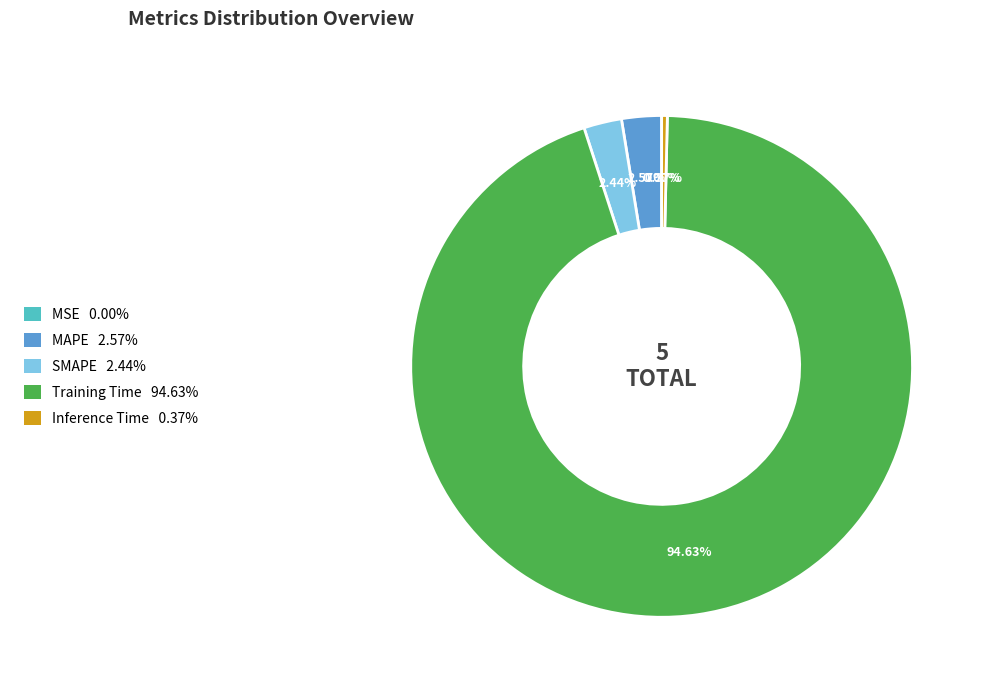

To the nearest percent, what is the difference between the SMAPE and Training Time slice percentages?

92%